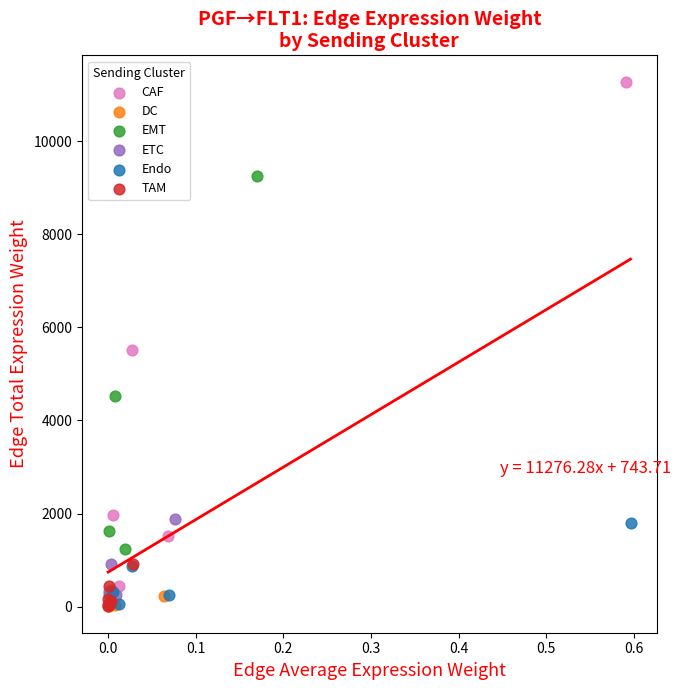

Which series contains the highest Y value?

CAF